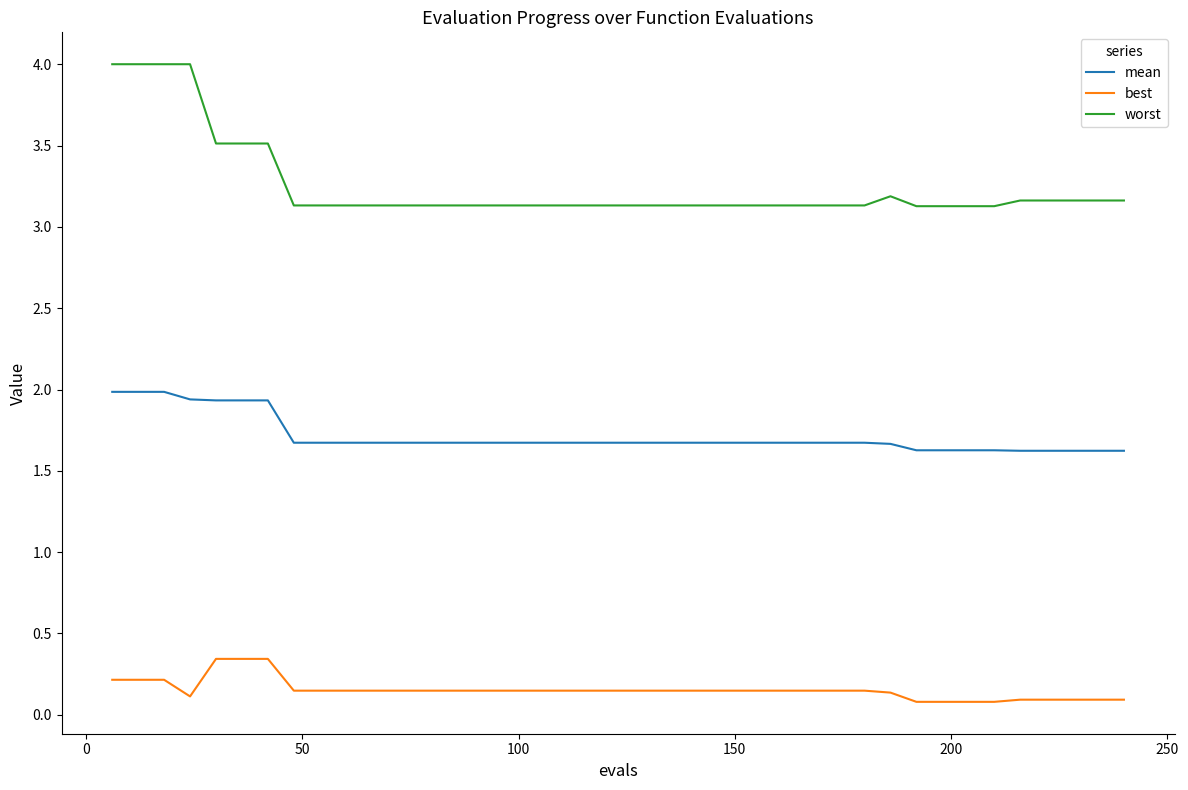

What is the lowest value of the worst series?

3.1